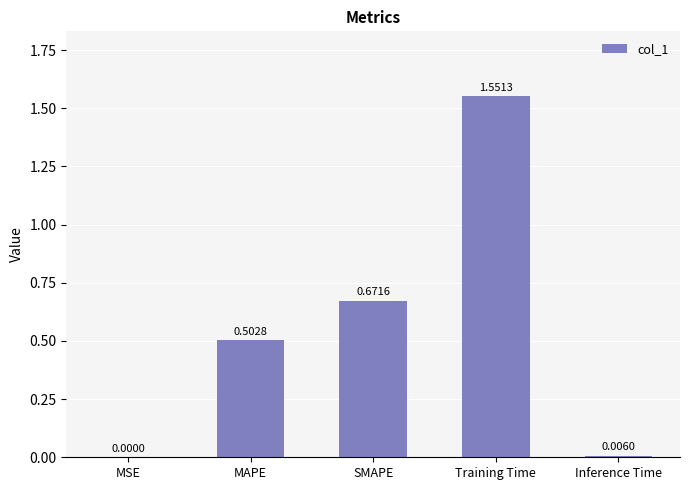

What is the sum of the values at Training Time and SMAPE?

2.2